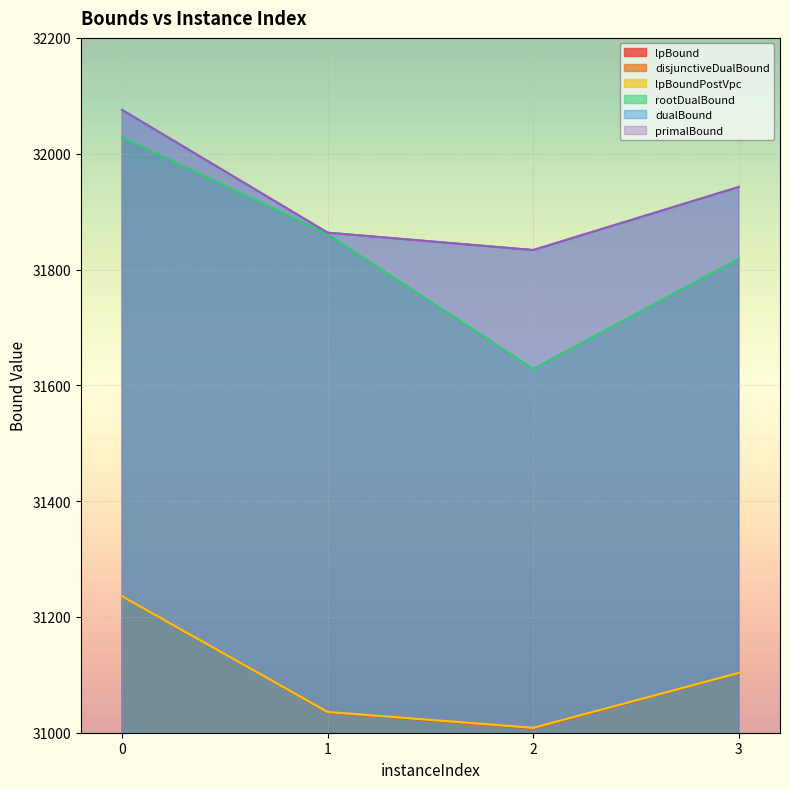

Reading left to right, extract all data points from this chart.

lpBound: 31235.7	31034.9	31007.0	31102.9
disjunctiveDualBound: 31235.7	31035.9	31008.5	31103.4
lpBoundPostVpc: 31235.7	31035.9	31008.5	31103.4
rootDualBound: 32028.6	31861.0	31628.3	31818.8
dualBound: 32075.6	31863.6	31833.6	31942.6
primalBound: 32075.6	31863.6	31833.6	31942.6